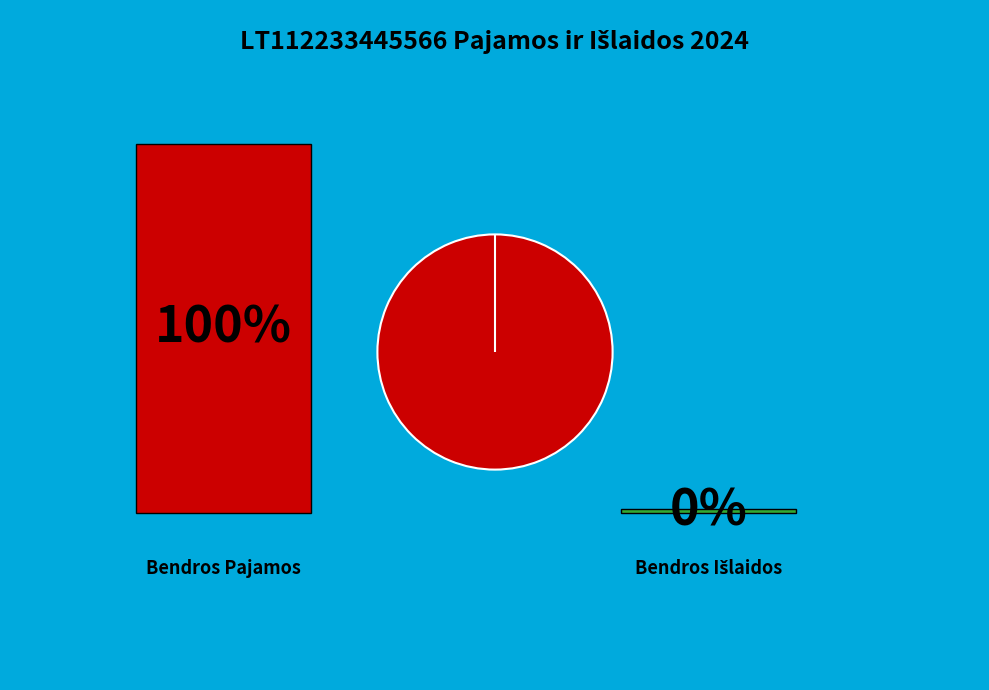

Which category has the smallest portion of the pie?

LT112233445566 Bendros Išlaidos